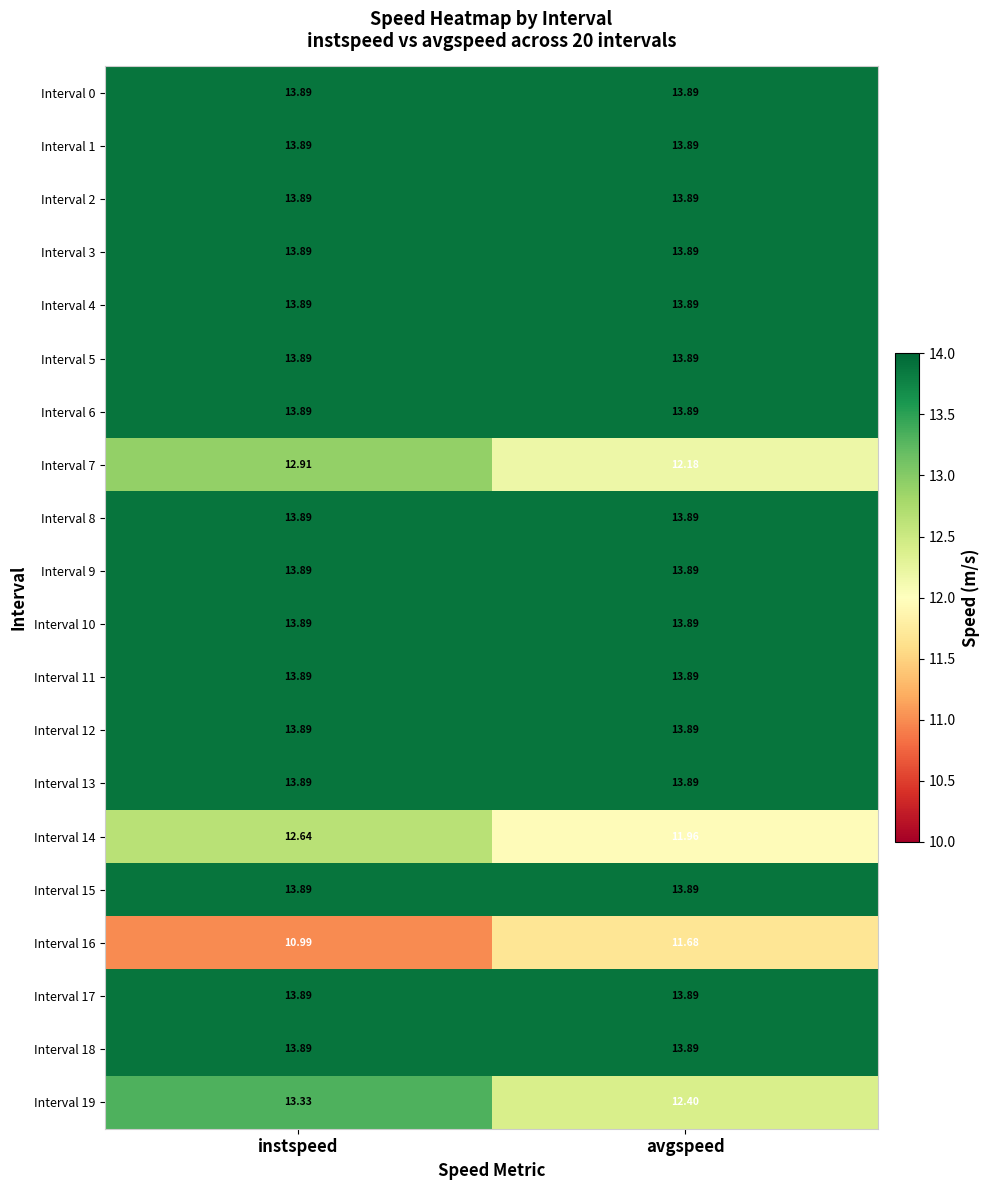

List the labels in order of Interval 19 value, smallest first.

avgspeed, instspeed